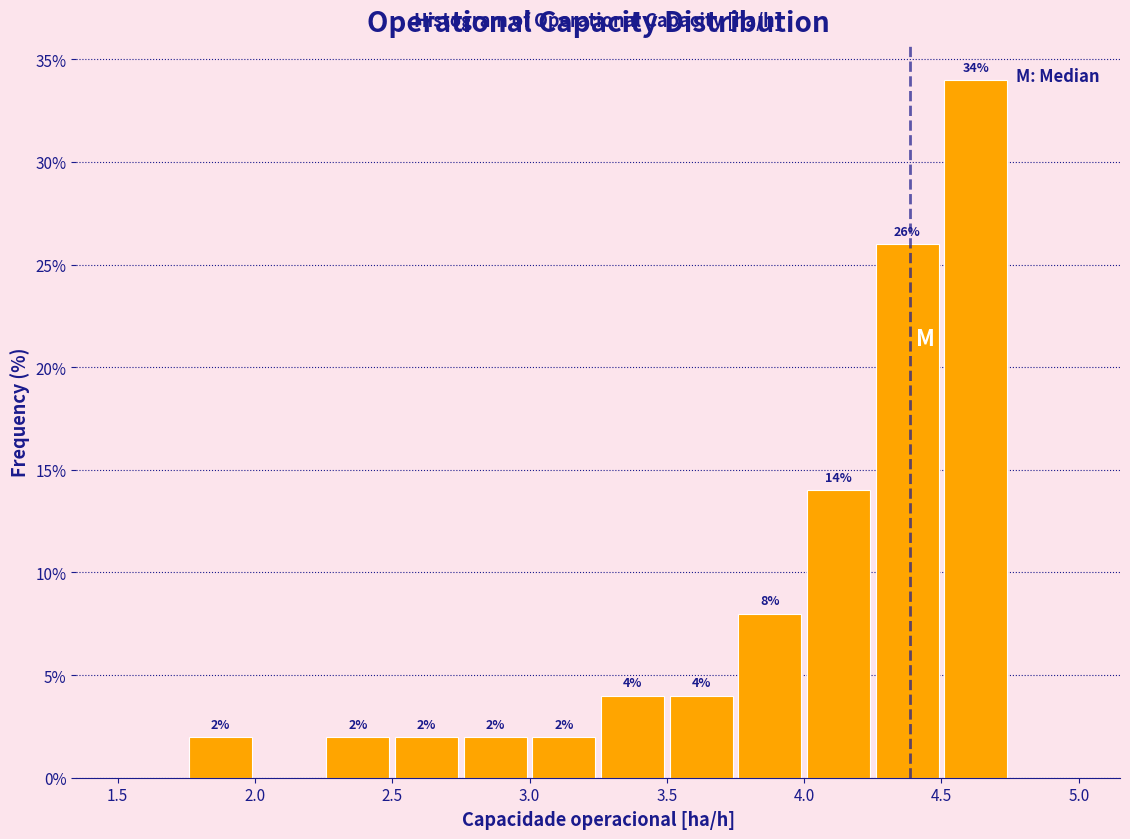

Over which range of the x-axis is the bar tallest?

4.50 to 4.75